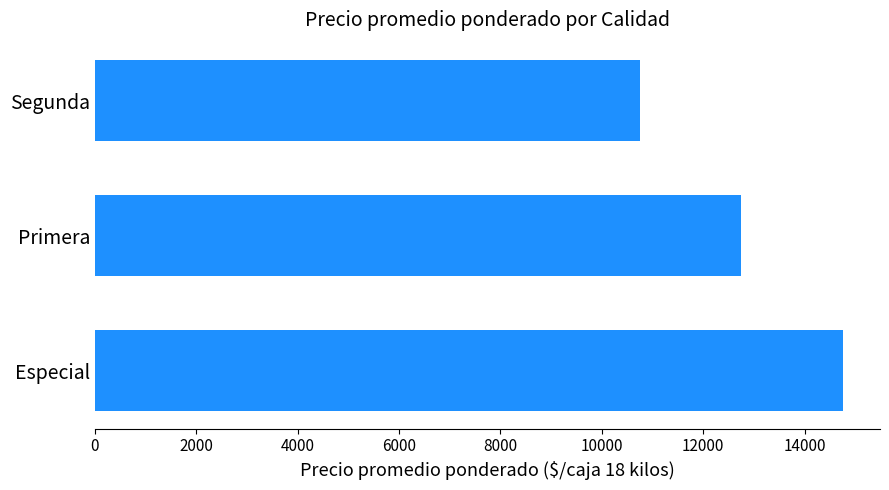

Rank the categories by value from highest to lowest.

Especial, Primera, Segunda